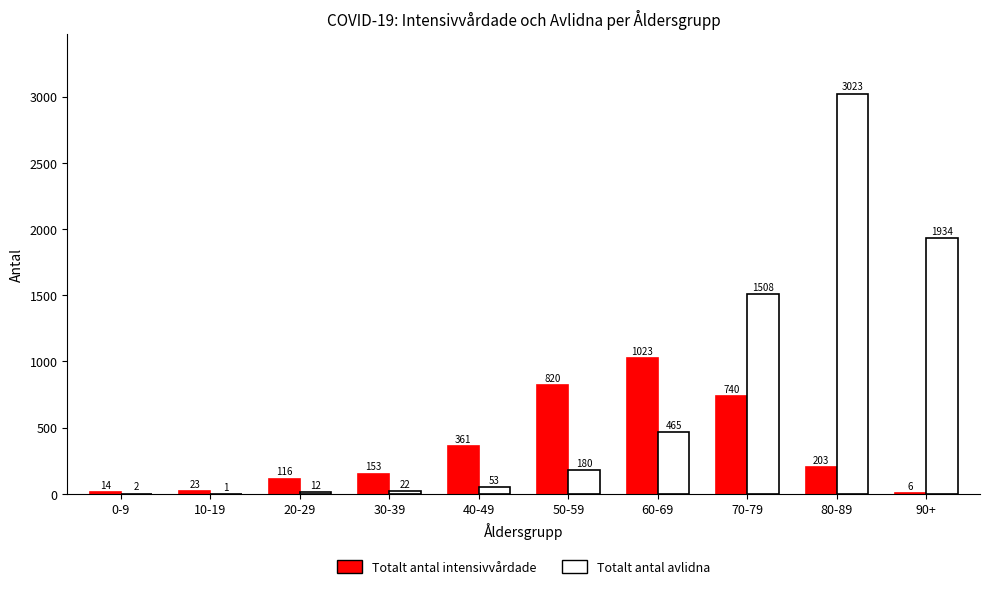

Are the bars horizontal?

No